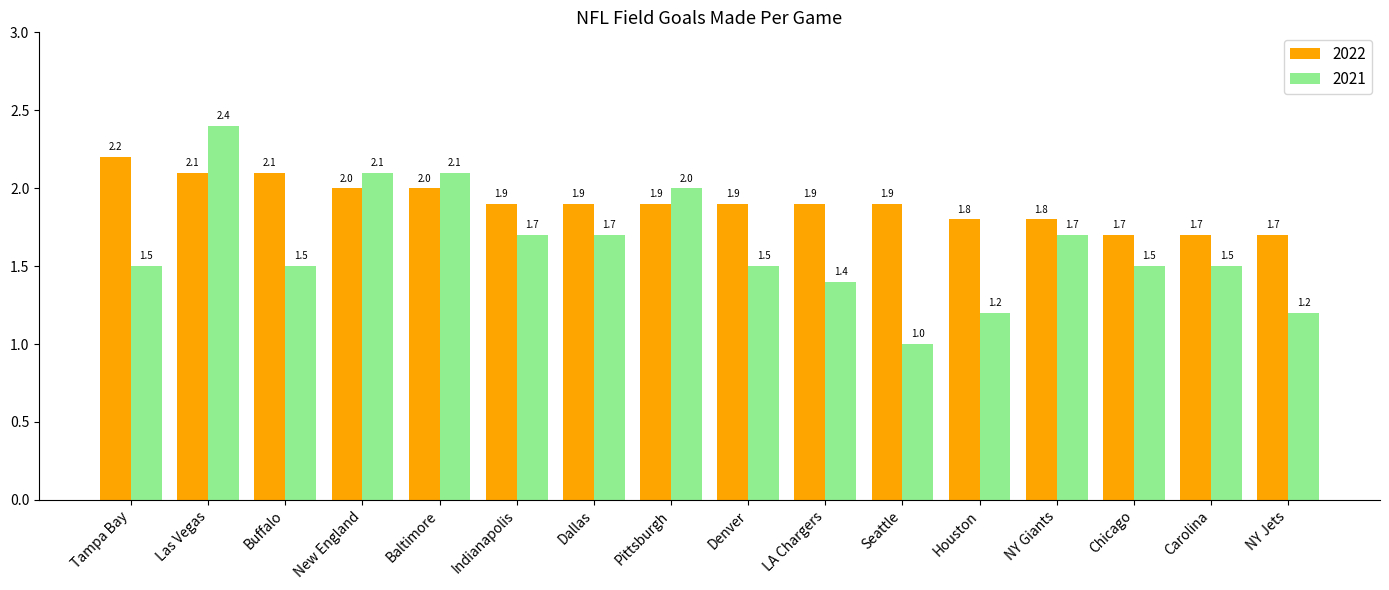

Between Las Vegas and NY Jets, which series saw the biggest shift?

2021